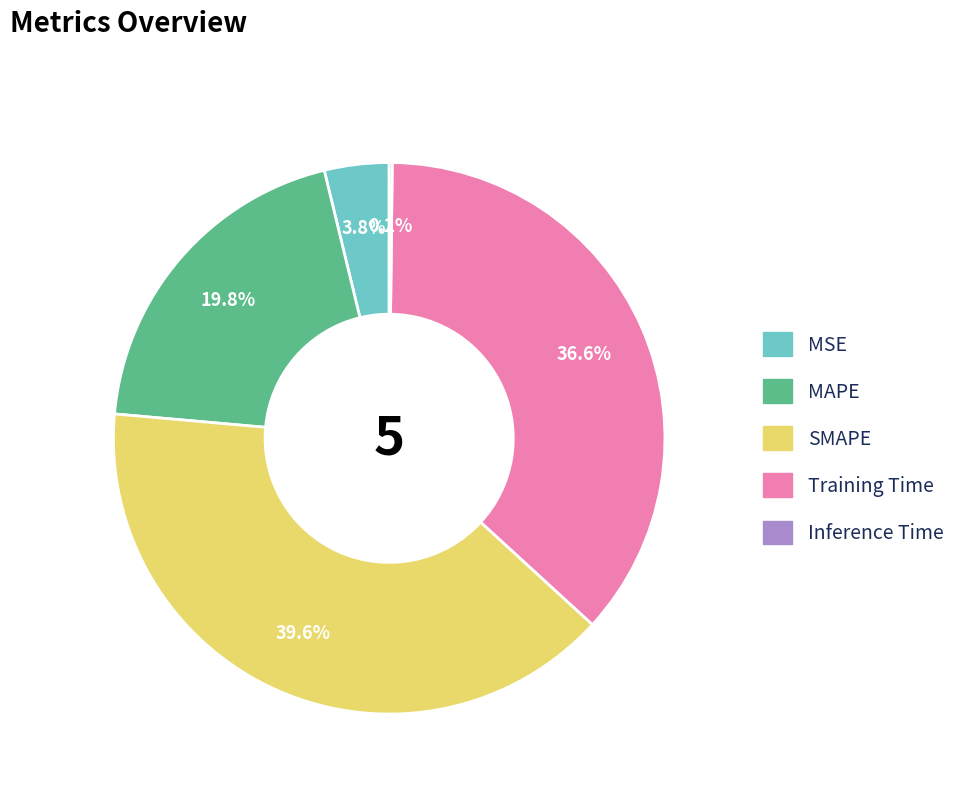

Which has a higher value, MSE or SMAPE?

SMAPE